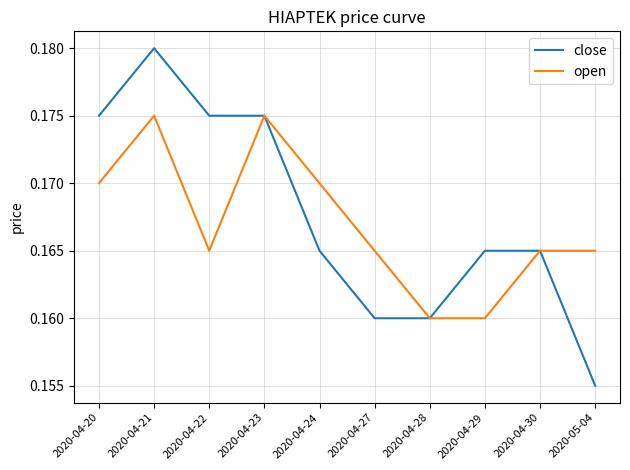

Rank the series at 2020-04-22 from highest to lowest value.

close, open